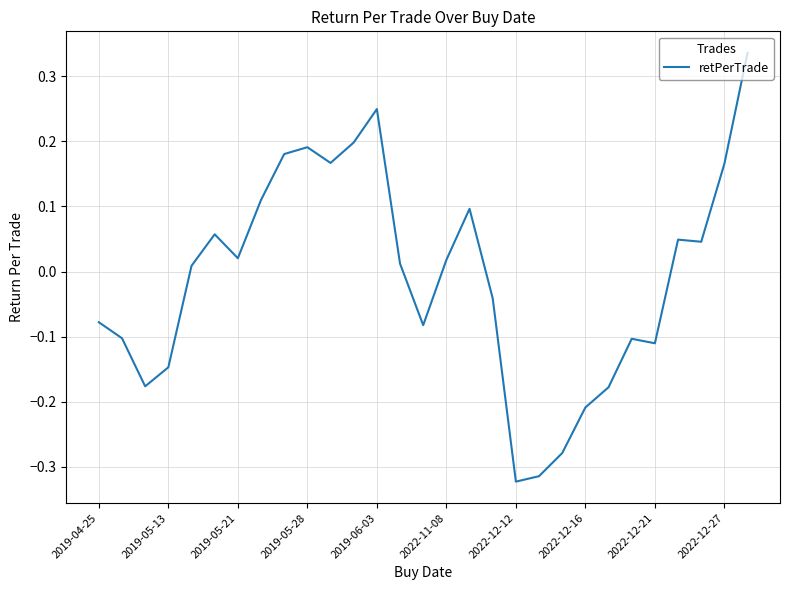

What is the difference between the maximum and minimum values?

0.7